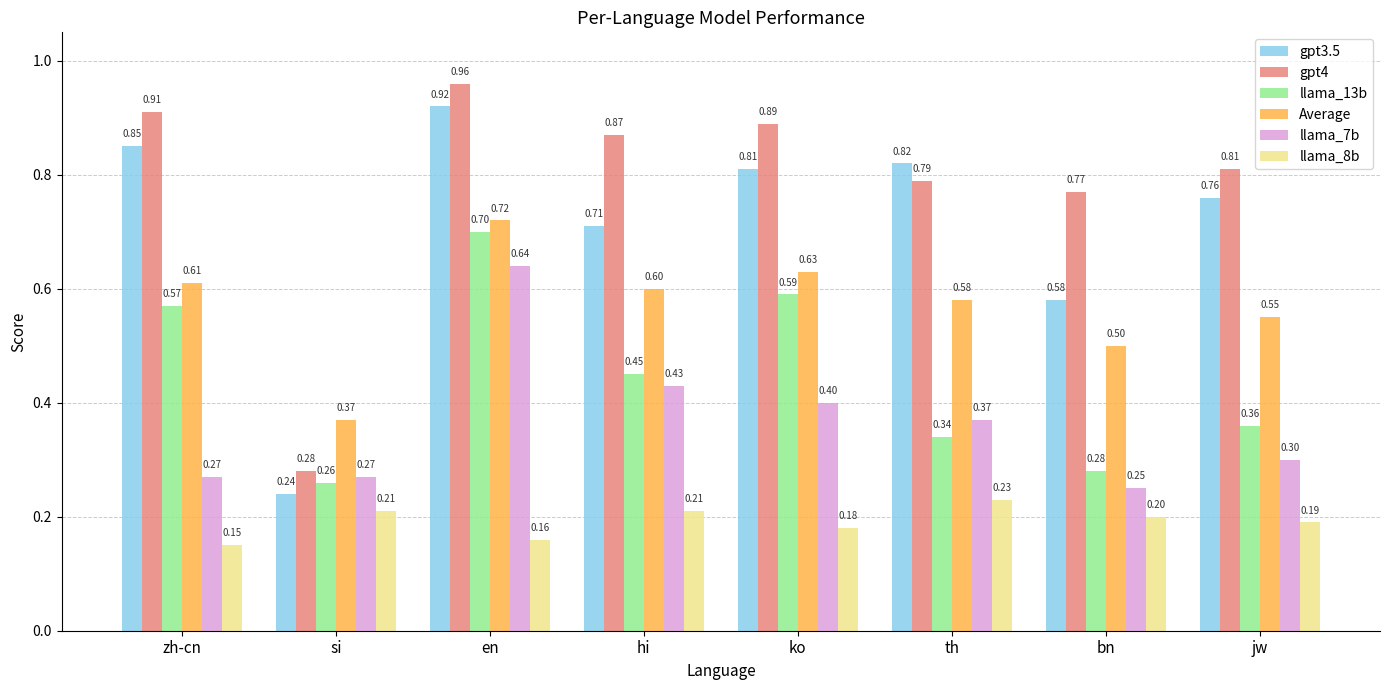

At which label is gpt4 closest to 0?

si